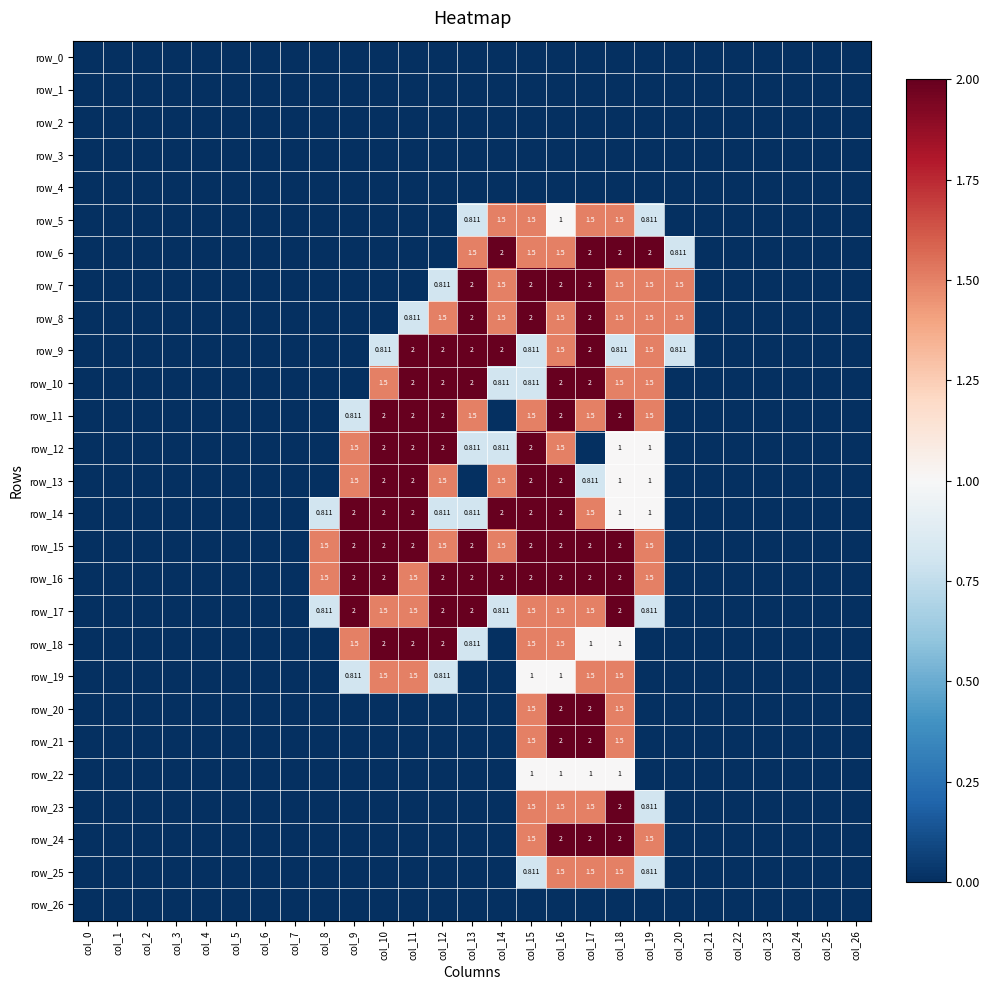

At col_0, list the series in order from smallest to largest.

row_0, row_1, row_2, row_3, row_4, row_5, row_6, row_7, row_8, row_9, row_10, row_11, row_12, row_13, row_14, row_15, row_16, row_17, row_18, row_19, row_20, row_21, row_22, row_23, row_24, row_25, row_26